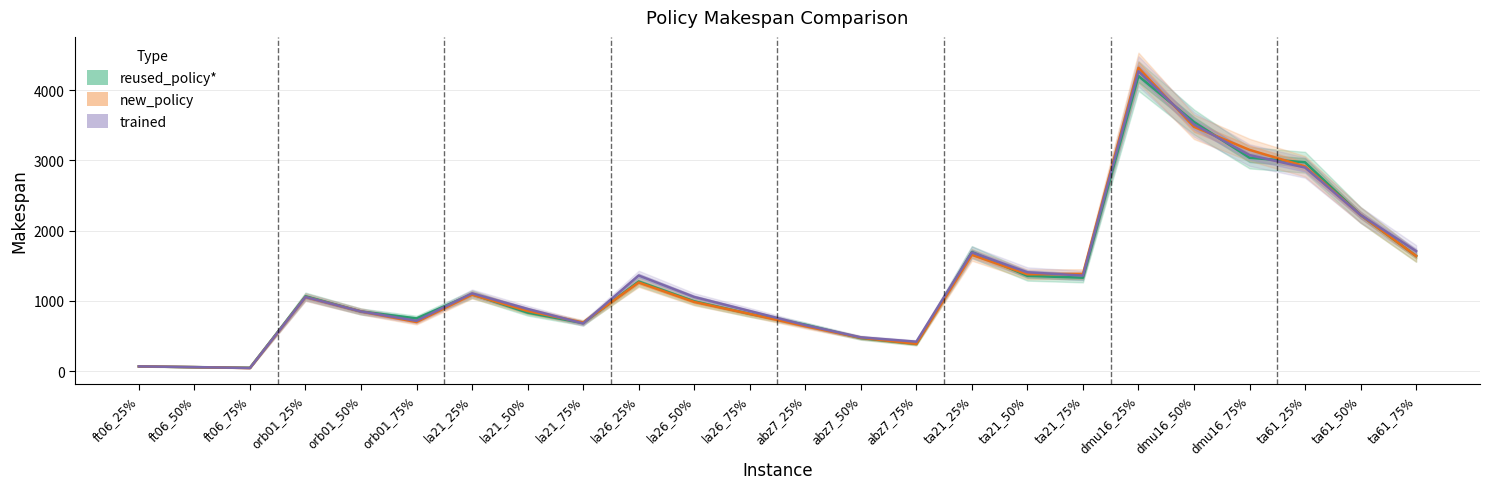

List the series in order of their peak value, lowest first.

reused_policy*, trained, new_policy